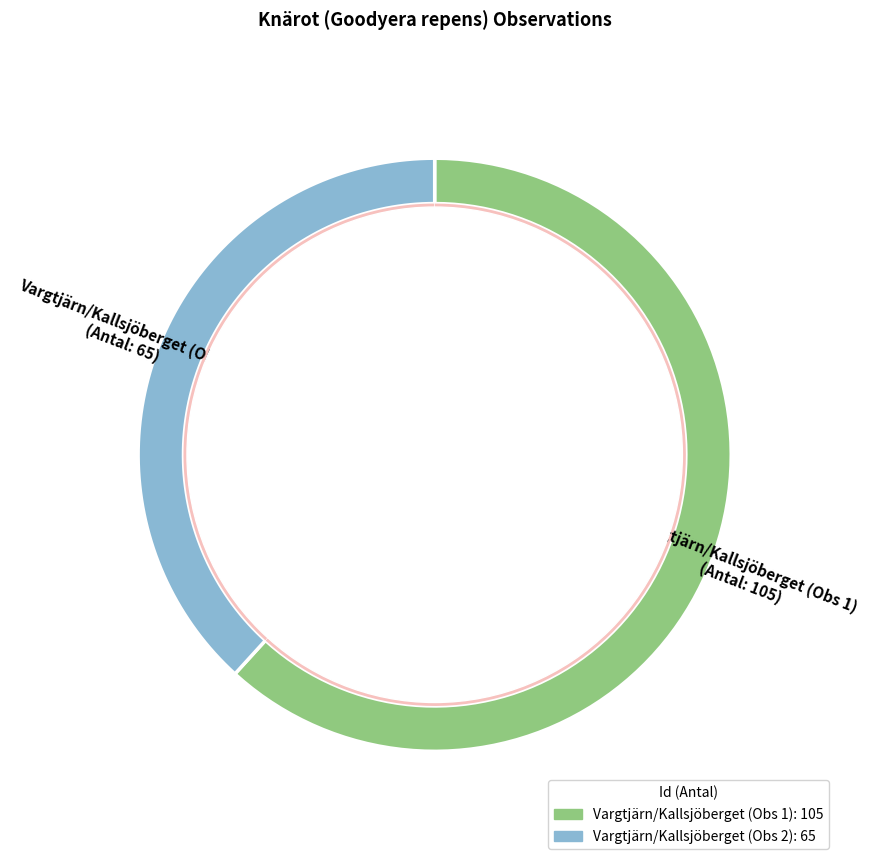

Combined, what portion of the pie is 104466300 and 104466301?

100.0%